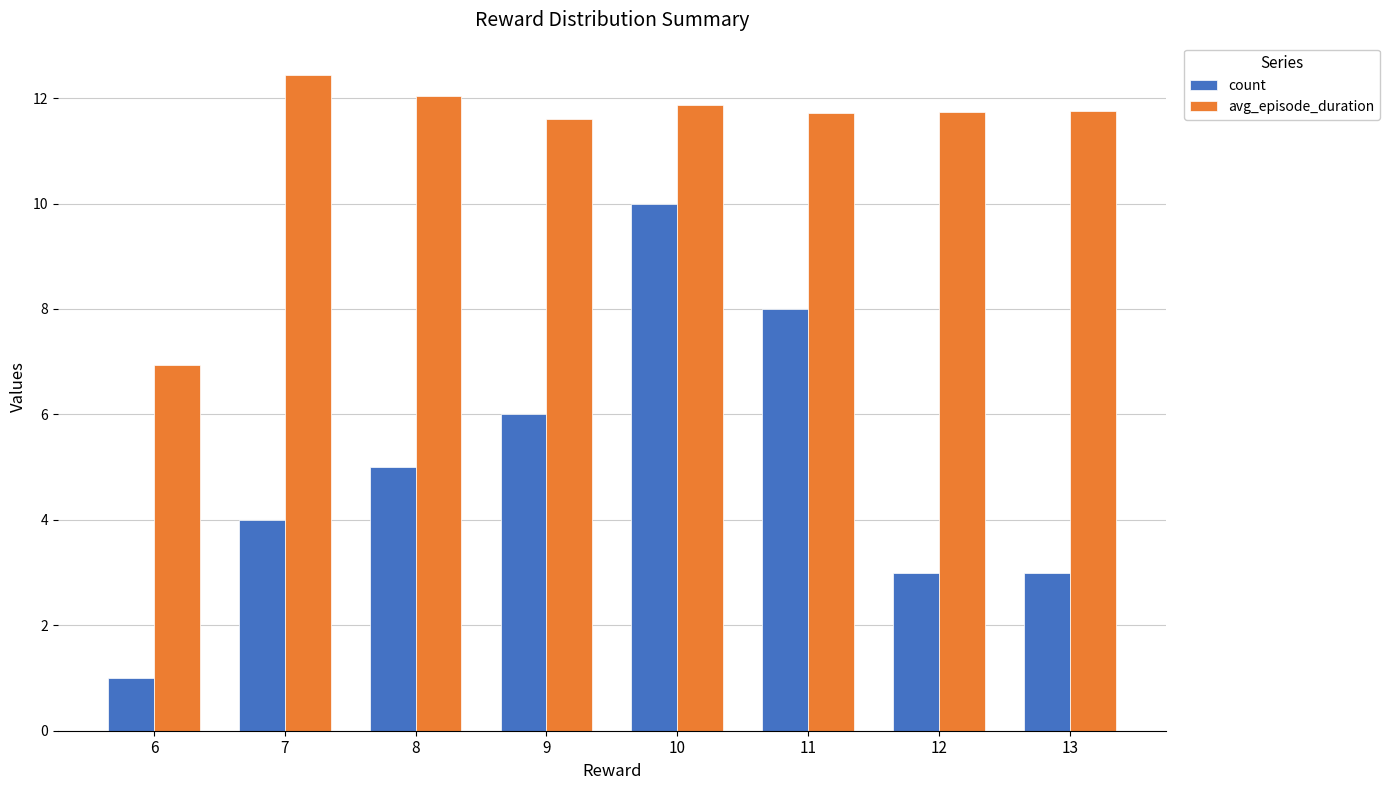

Is it true that count equals 4.6 at 13?

False